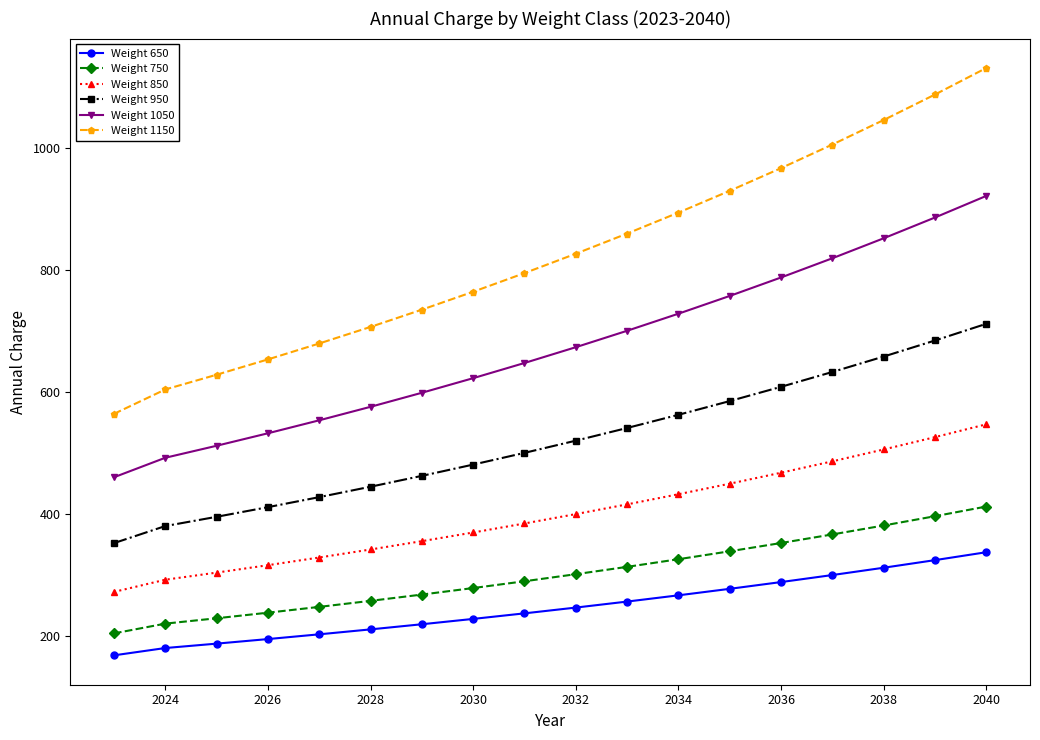

Which series has the widest spread of values?

Weight 1150